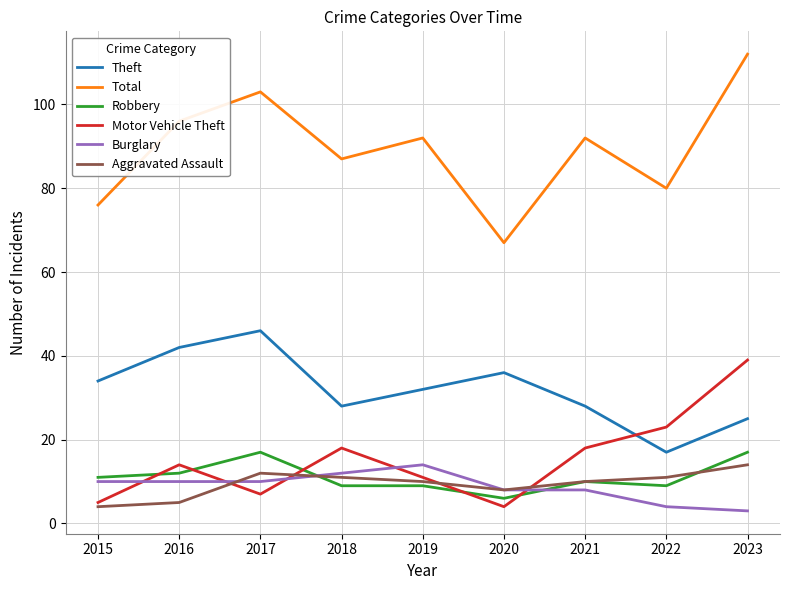

Where is the first local maximum for Robbery?

2017